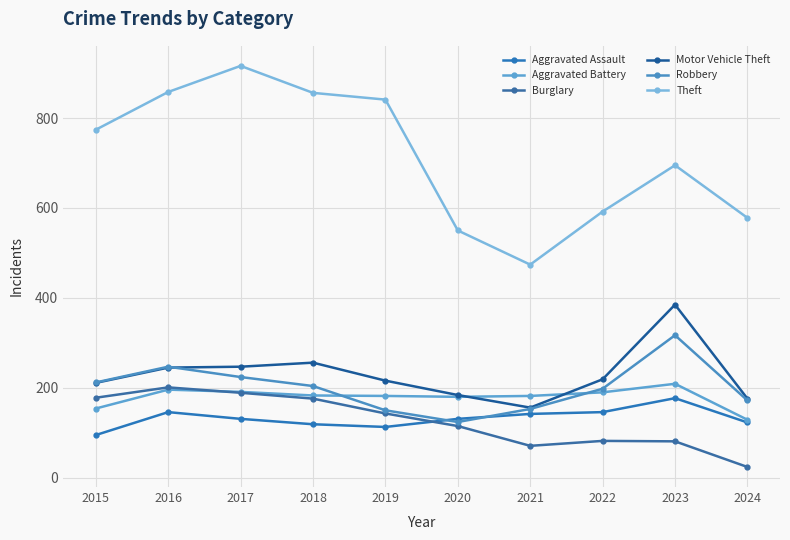

Which category has the highest value in the Aggravated Battery series?

2023